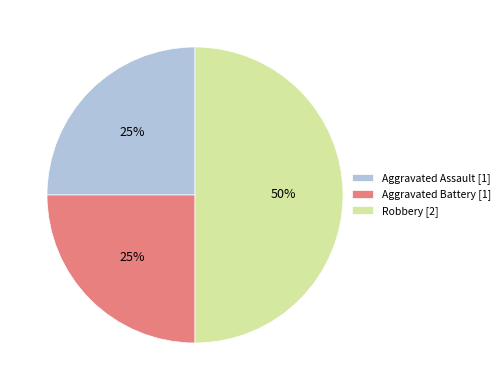

True or false: Aggravated Assault [1] accounts for 35% of the total.

False